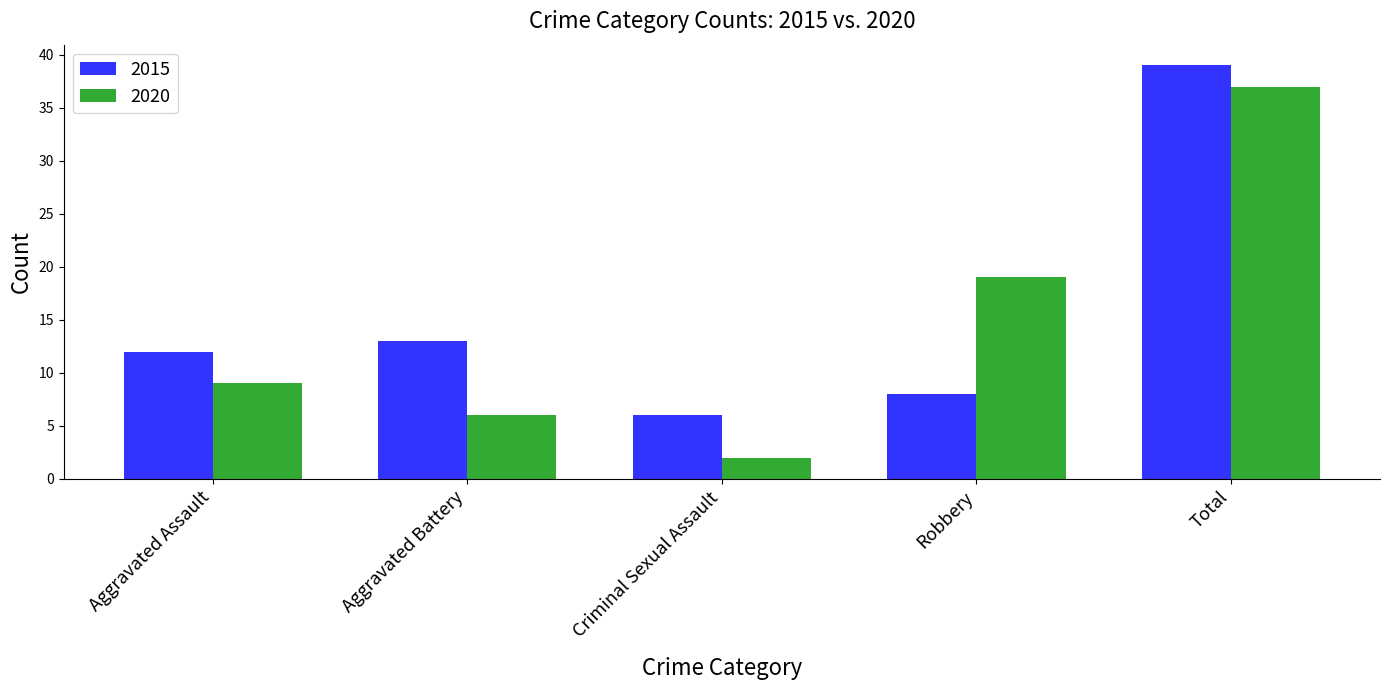

Which series has the largest total across all categories?

2015